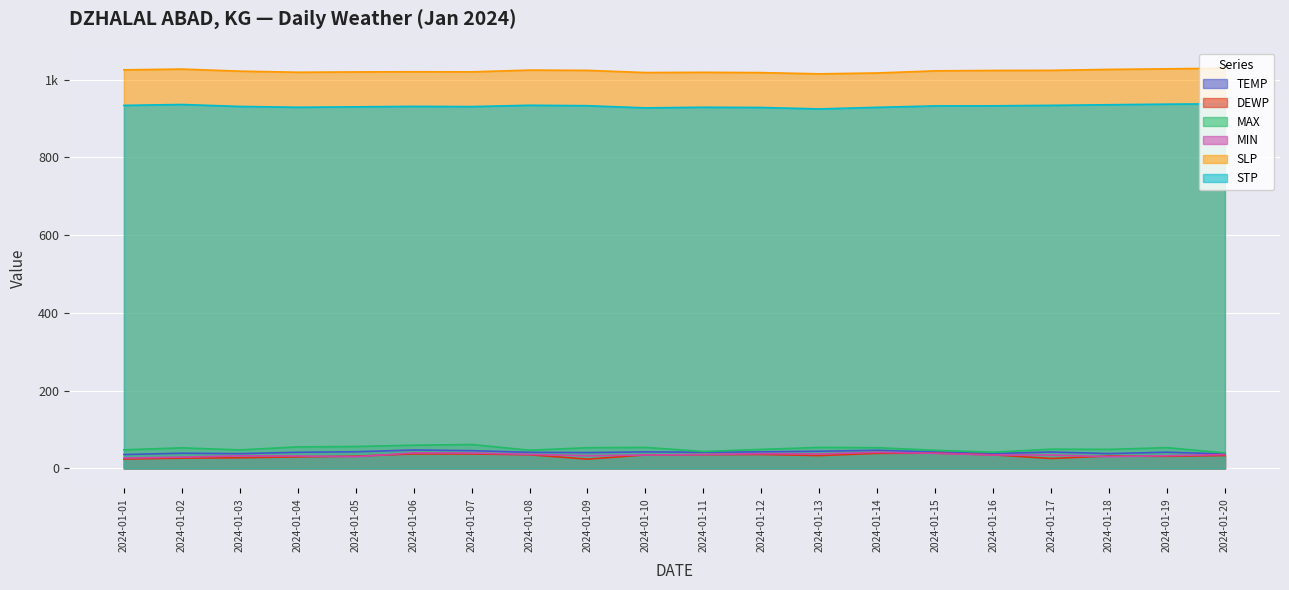

At which category does STP reach its first local peak?

2024-01-02